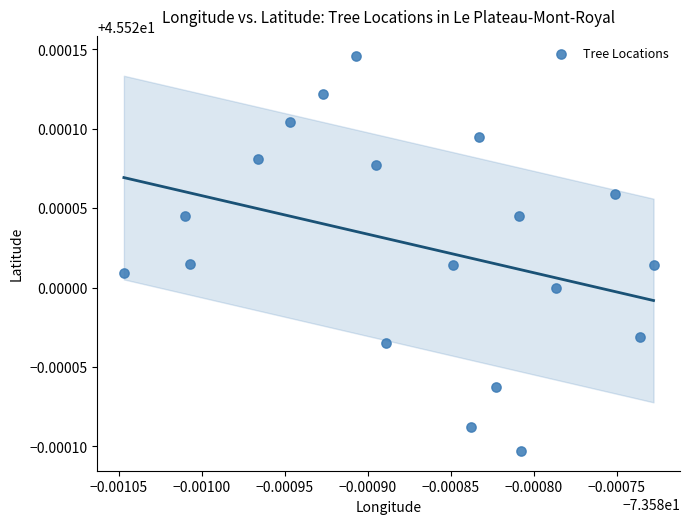

Count the number of points in this scatter plot.

19